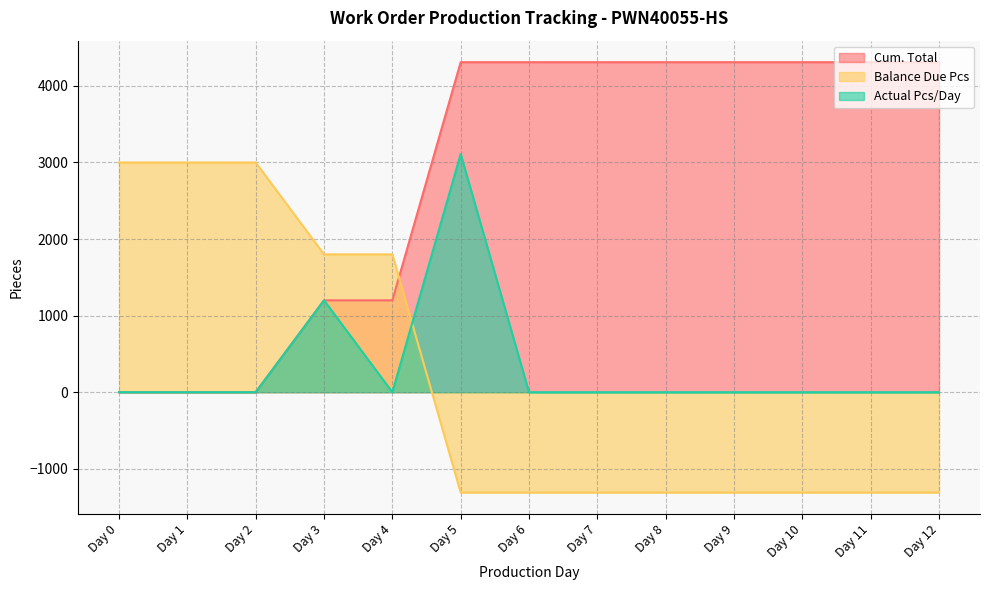

What is the difference between the maximum and minimum values in the Cum. Total series?

4310